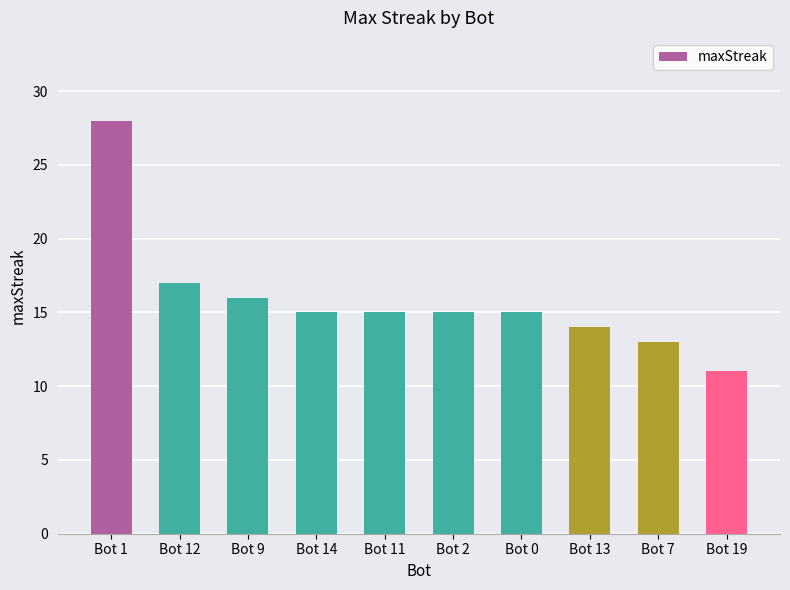

Does the chart contain any negative values?

No